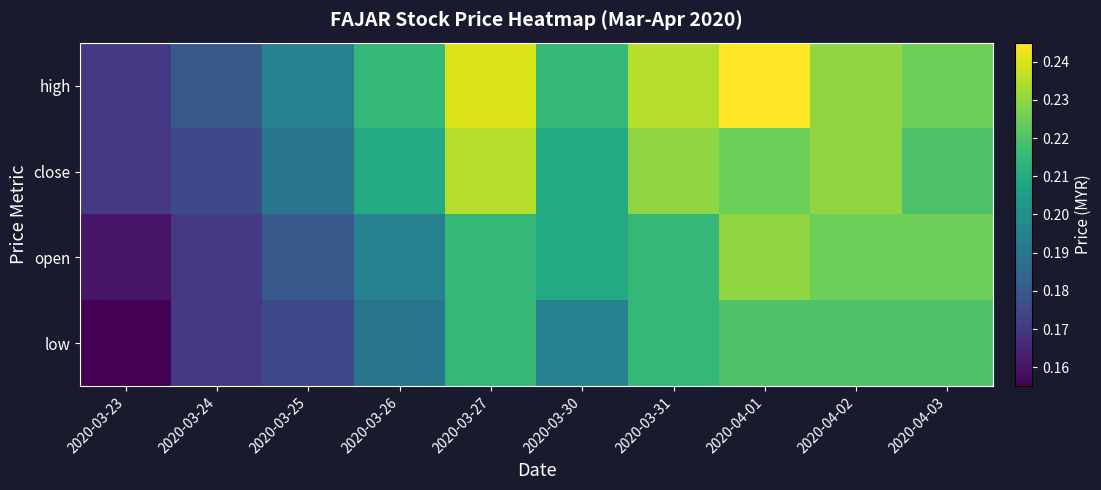

At which category is the sum across all series the highest?

2020-04-01